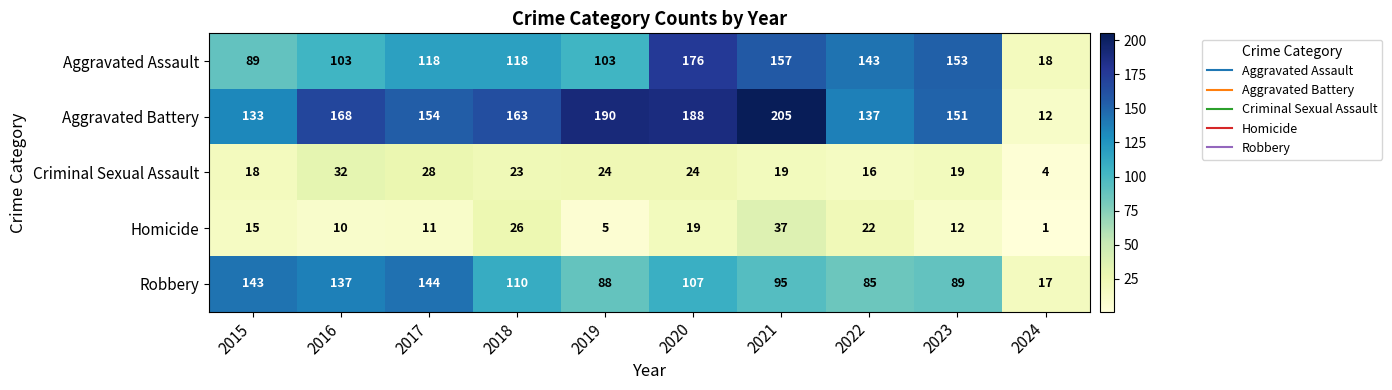

At 2018, list the series in order from largest to smallest.

Aggravated Battery, Aggravated Assault, Robbery, Homicide, Criminal Sexual Assault